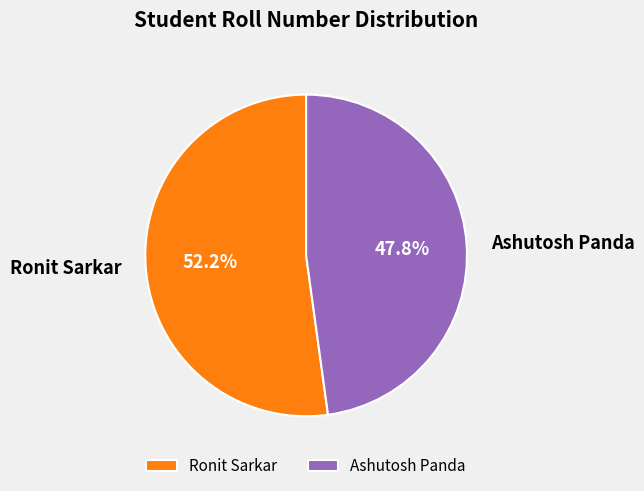

Does Ashutosh Panda represent more than half of the total?

No